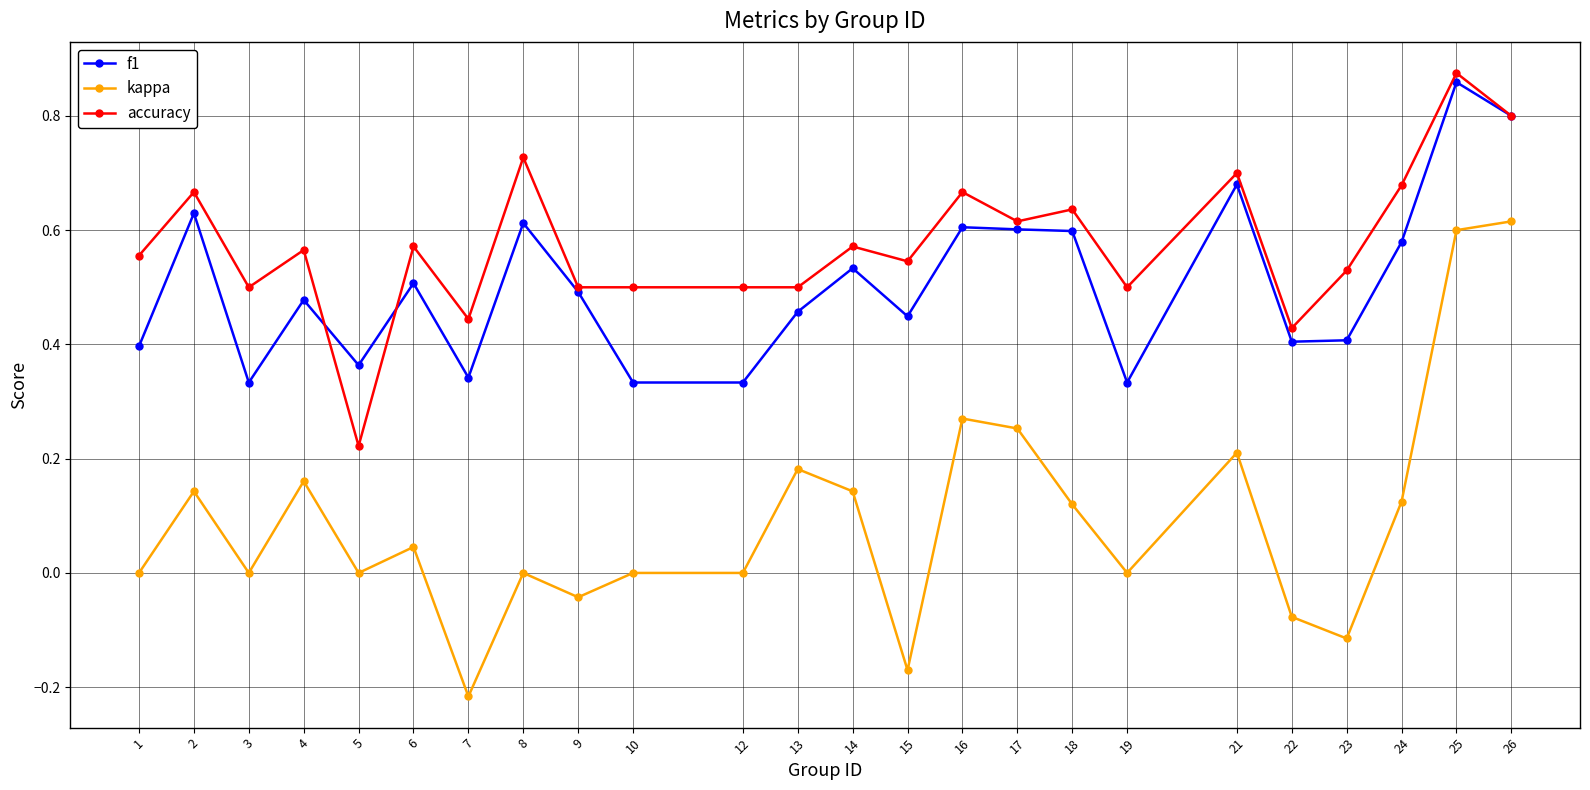

Is it true that accuracy equals 0.2 at 9?

False